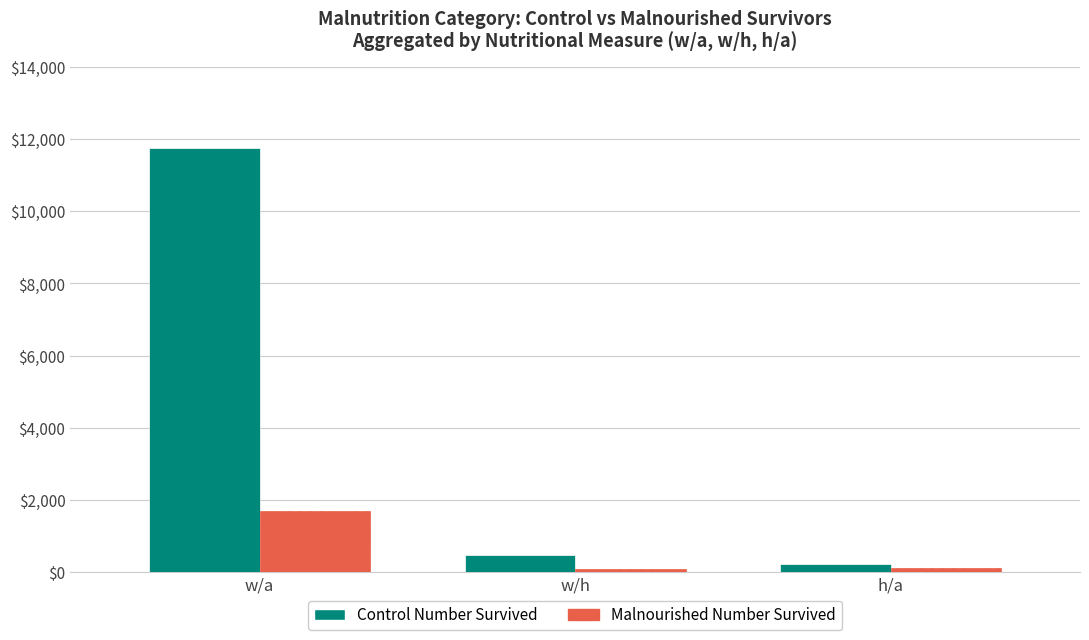

How many bars are there in total?

6